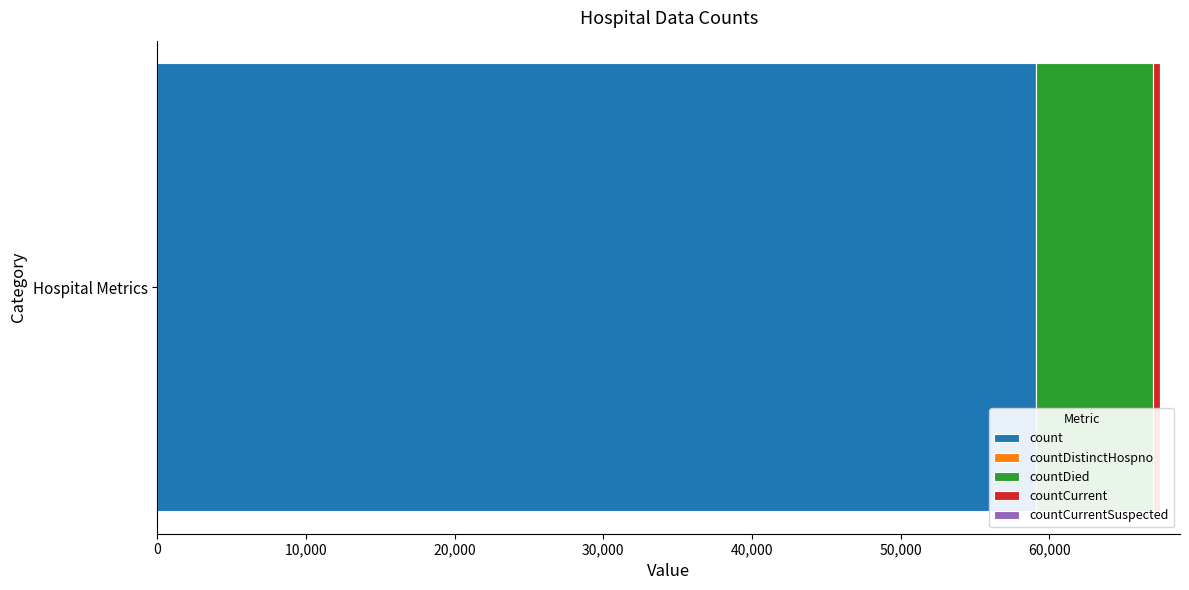

Rank the categories by count value from lowest to highest.

Hospital Metrics